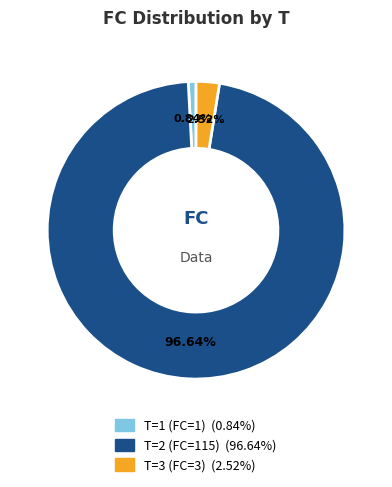

Count the number of slices in the pie.

3